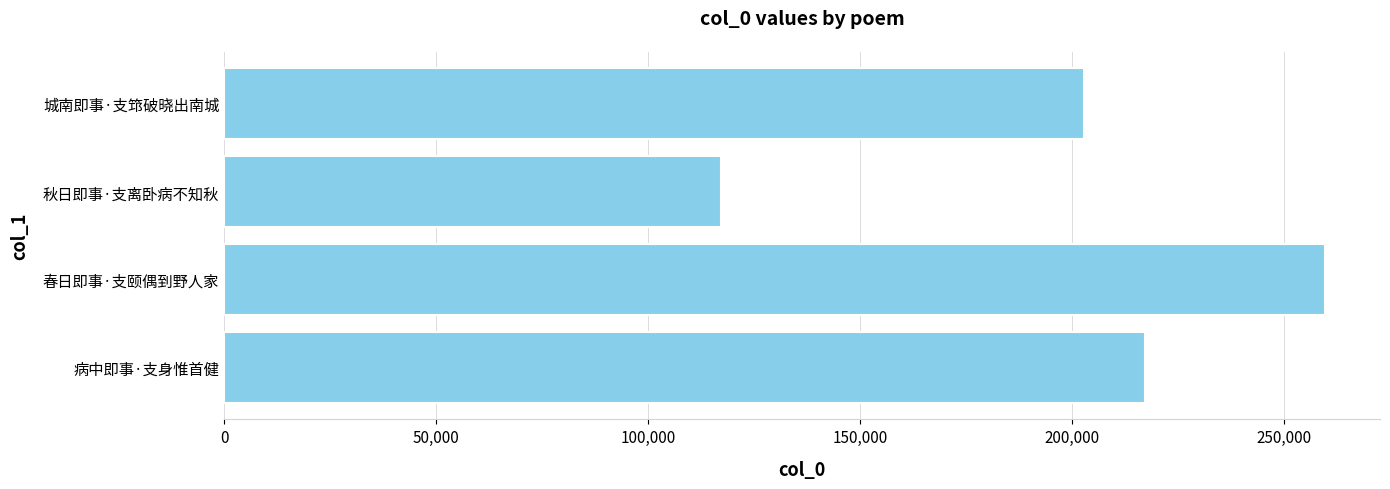

Rank the categories by value from lowest to highest.

秋日即事·支离卧病不知秋, 城南即事·支筇破晓出南城, 病中即事·支身惟首健, 春日即事·支颐偶到野人家